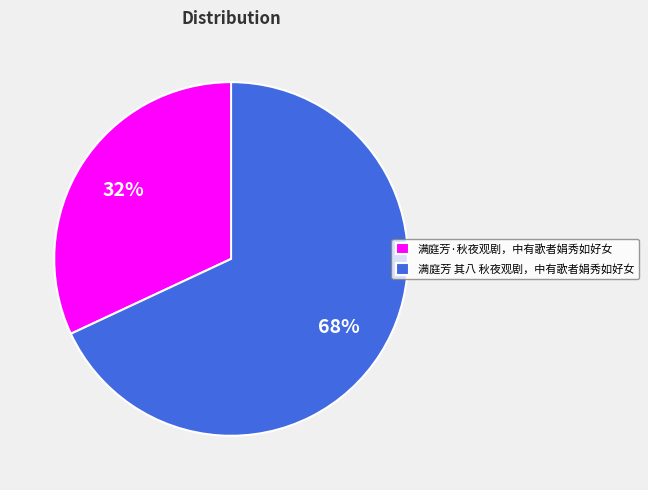

To the nearest percent, what is the combined percentage of 满庭芳 其八 秋夜观剧，中有歌者娟秀如好女 and 满庭芳·秋夜观剧，中有歌者娟秀如好女?

100%